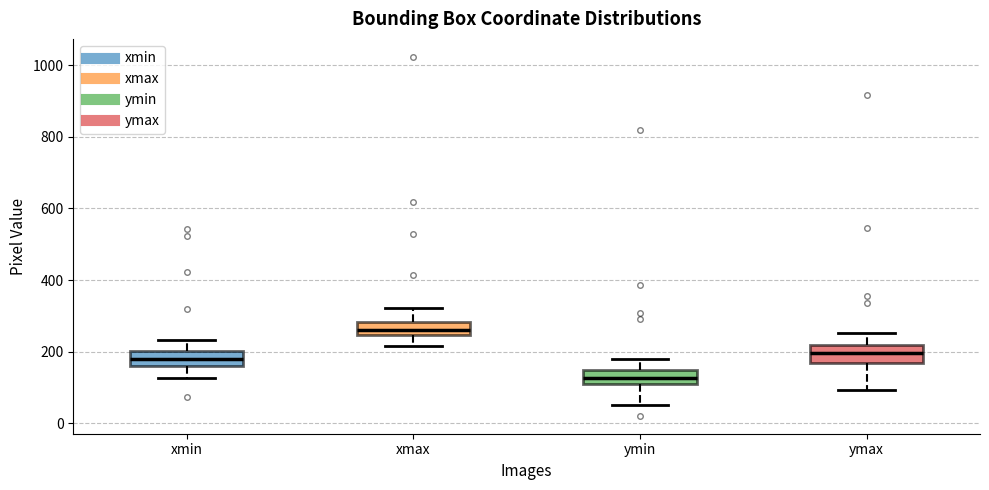

Reading left to right, read every box against the y-axis: the position of its median line, the range the box covers, and the ends of its whiskers. The values are not printed on the chart, so give them approximately, as read against the axis.

xmin: median 180, box 160 to 200, whiskers 120 to 240
xmax: median 260, box 240 to 280, whiskers 220 to 320
ymin: median 120, box 100 to 140, whiskers 60 to 180
ymax: median 200, box 160 to 220, whiskers 100 to 260